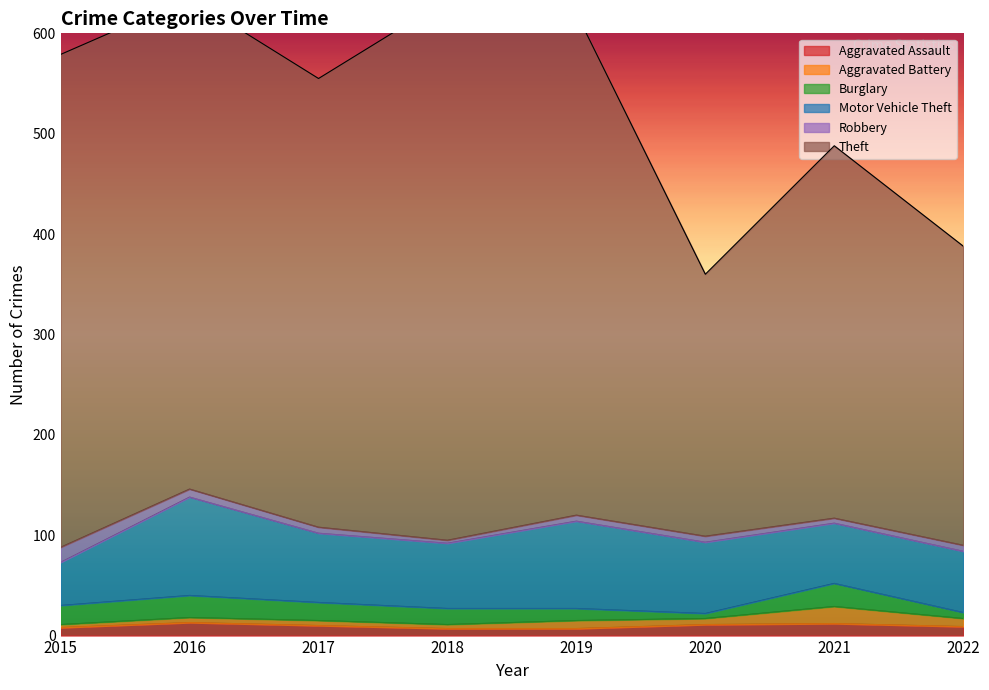

Does the chart display data point markers on the line(s)?

No